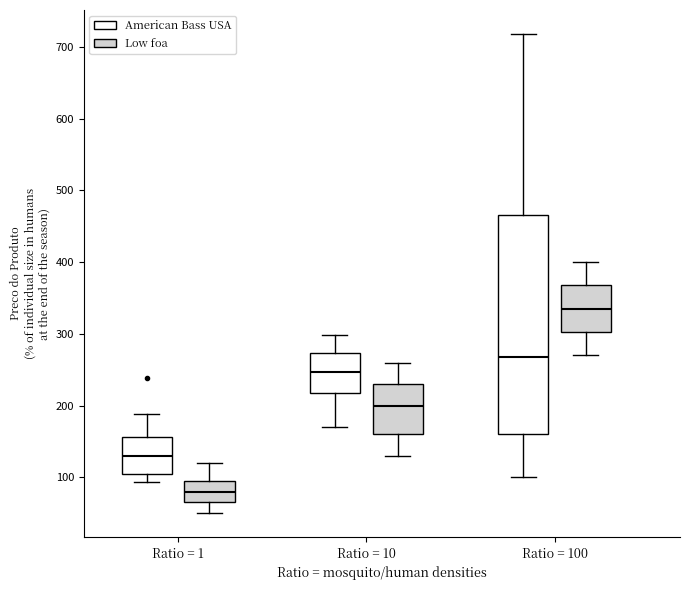

Which box is the tallest, from its lower edge to its upper edge?

Ratio = 100 (American Bass USA)